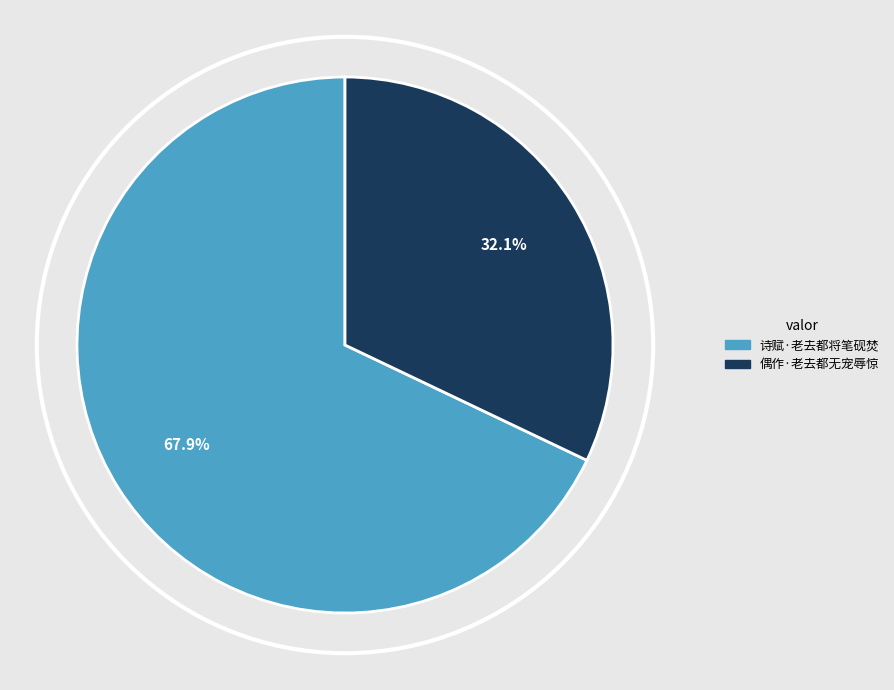

To the nearest percent, what is the difference between the 诗赋·老去都将笔砚焚 and 偶作·老去都无宠辱惊 slice percentages?

36%